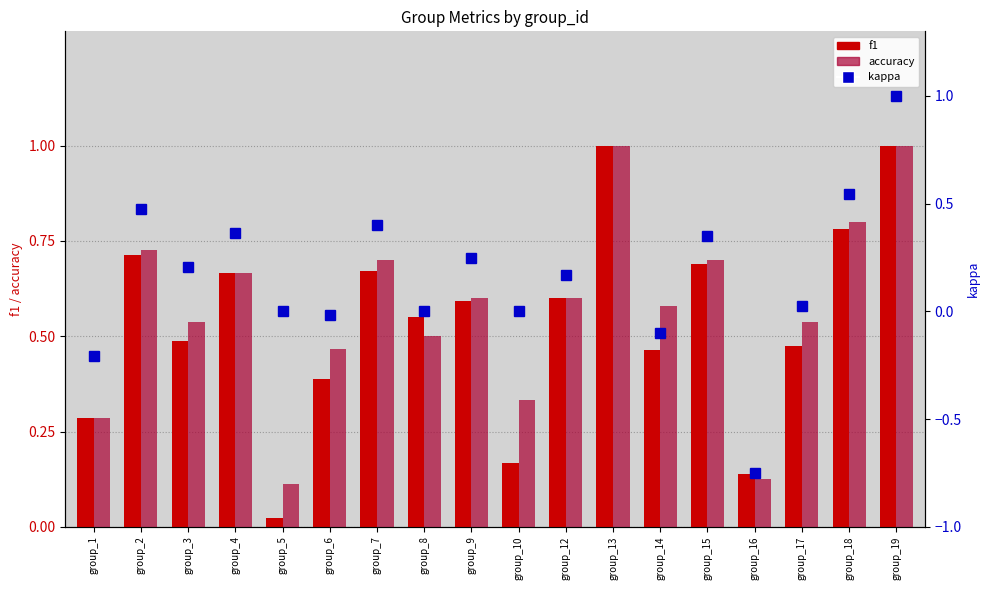

What are all the series names shown in the legend?

f1, accuracy, kappa